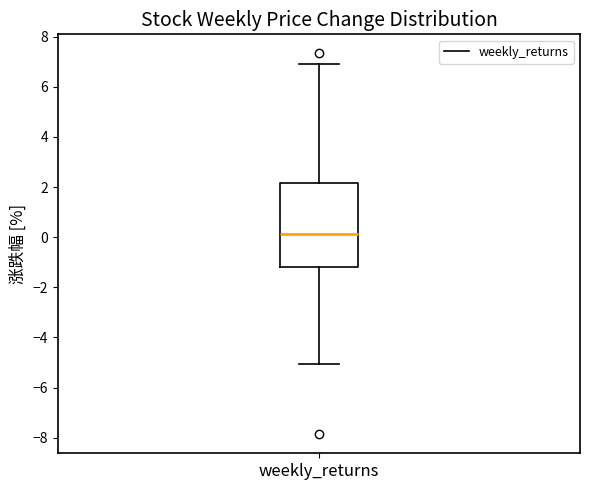

Read this box plot against the y-axis: the position of the median line, the range covered by the box, and the ends of both whiskers. The values are not printed on the chart, so give them approximately, as read against the axis.

median 0.2, box -1.2 to 2.2, whiskers -5.0 to 6.8